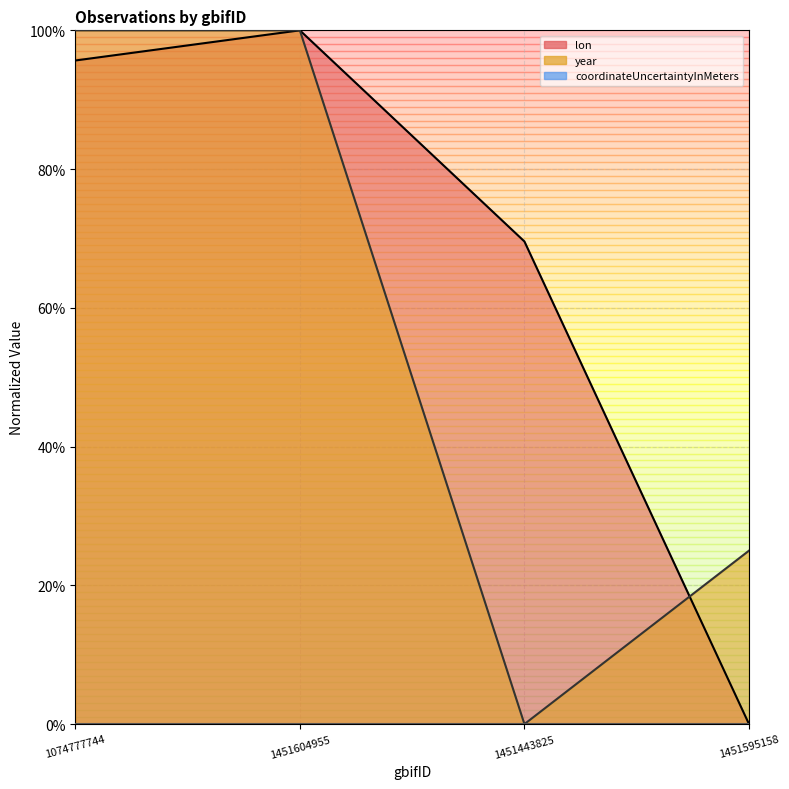

What is the value of the lon point at the 2nd from the left?

100.0